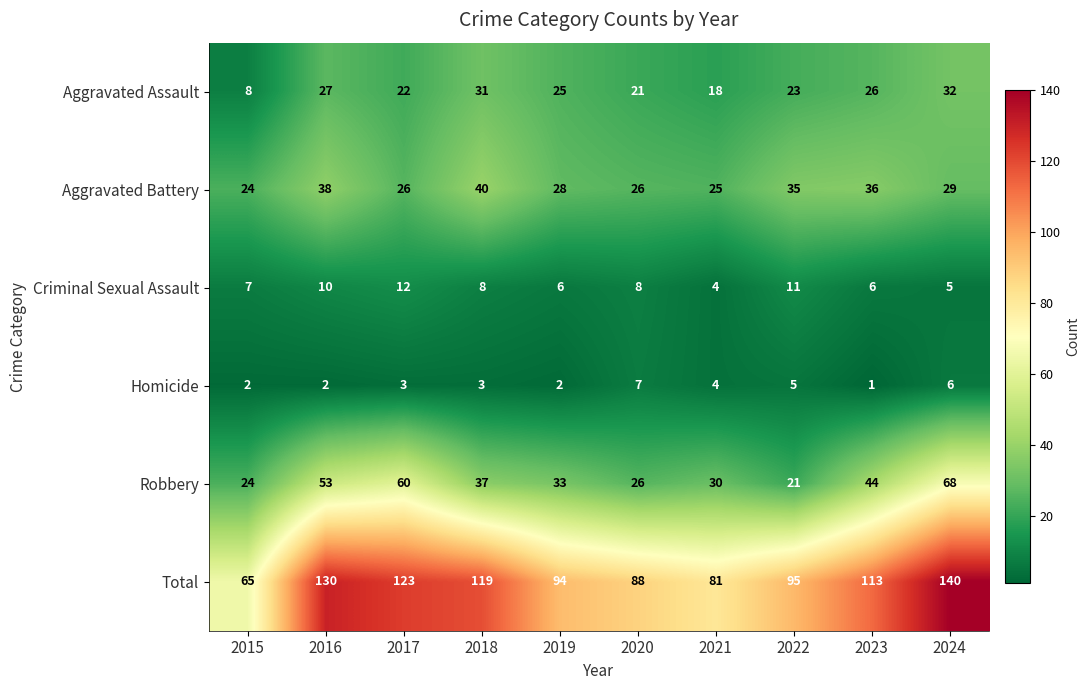

Is it true that Total equals 130 at 2016?

True